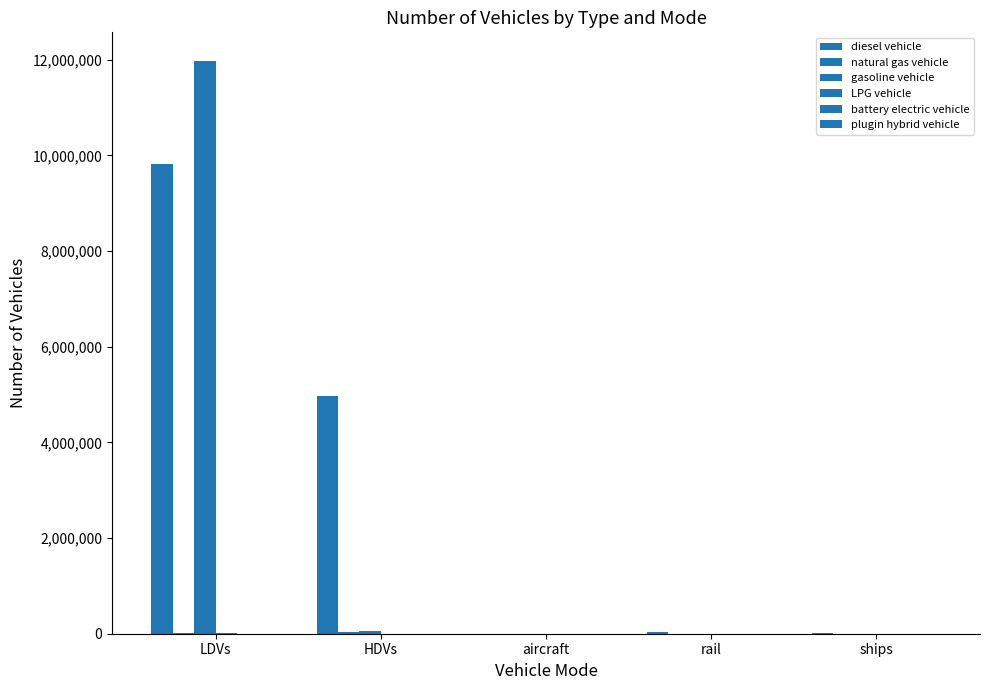

The diesel vehicle series shows 13152516.2 at LDVs. True or false?

False